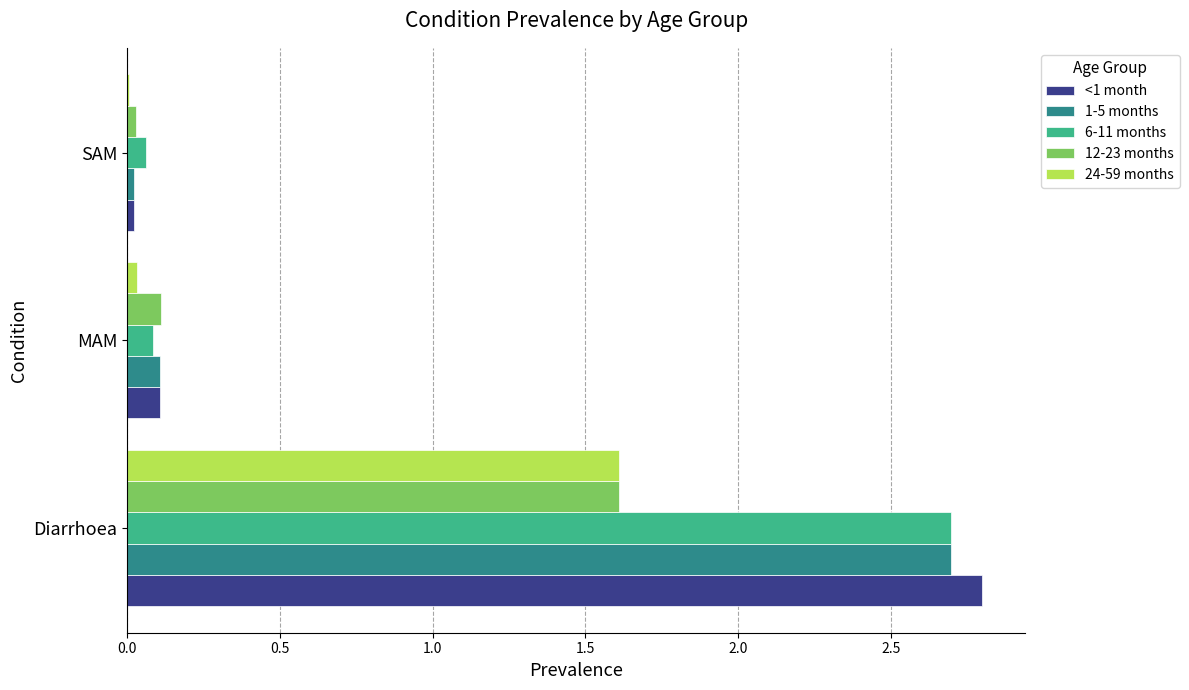

How many distinct data groups are displayed?

5